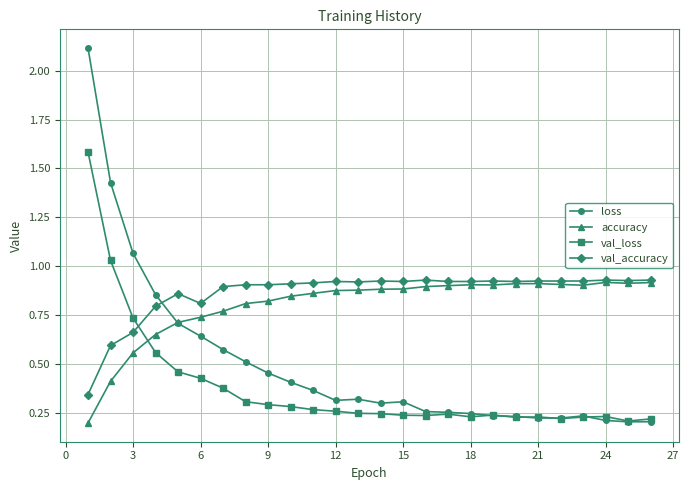

True or false: val_accuracy has more than 0 interior local peaks.

True